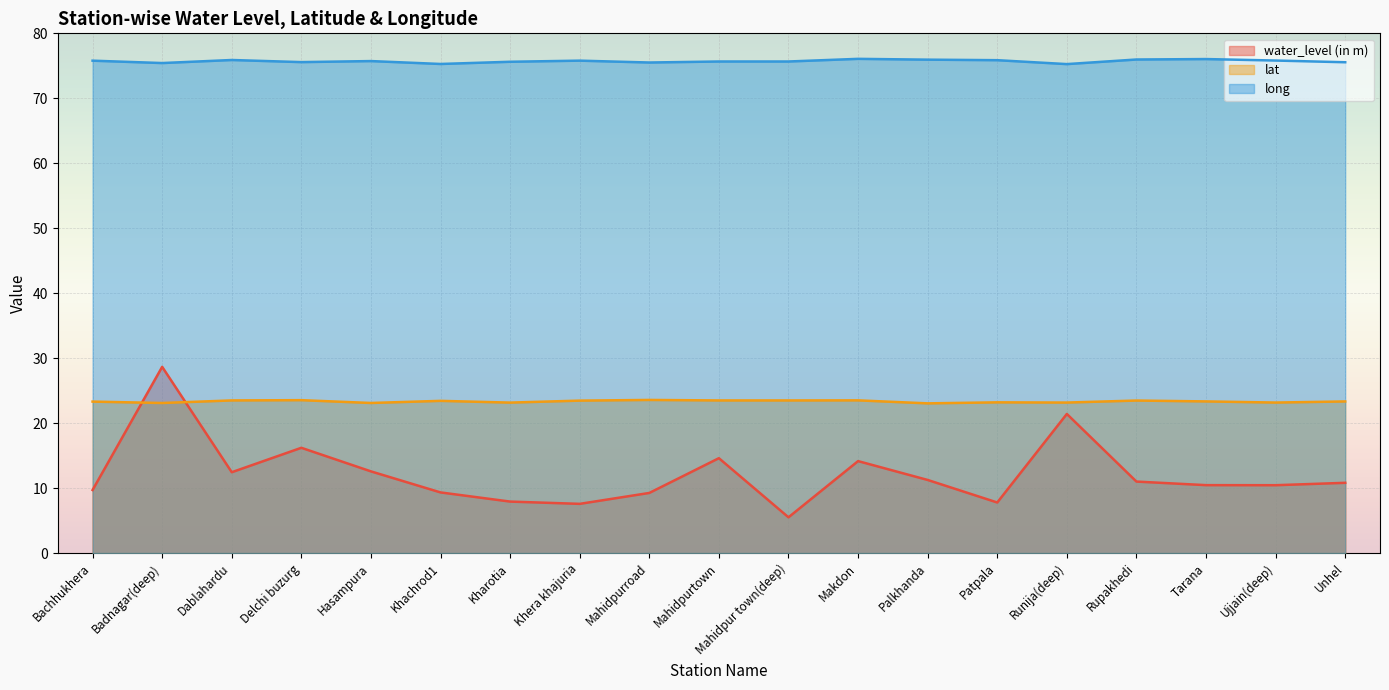

What is the value of the long point at the 7th from the left?

75.6